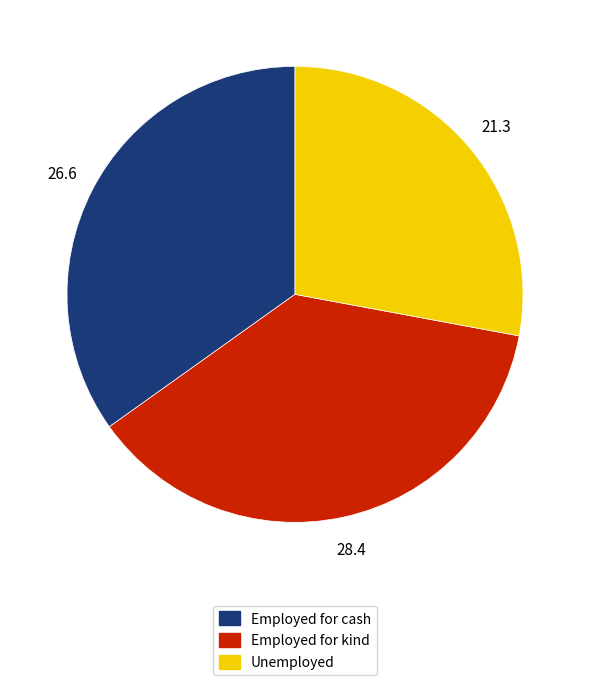

True or false: Employed for cash accounts for 25% of the total.

False